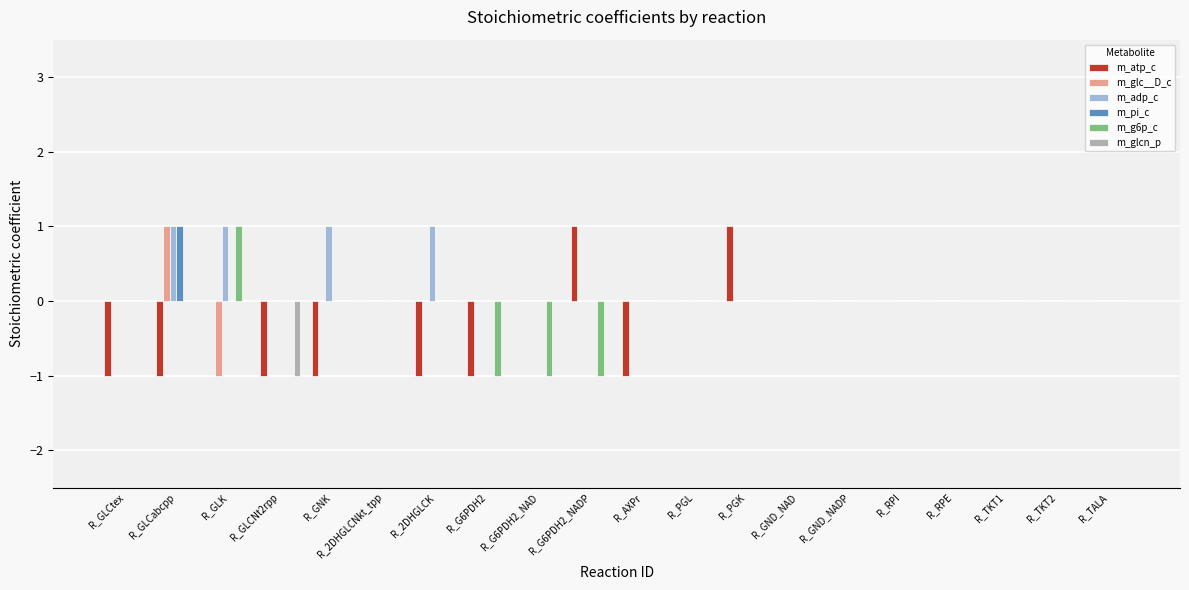

True or false: m_glcn_p has a value of 0 at R_G6PDH2.

True